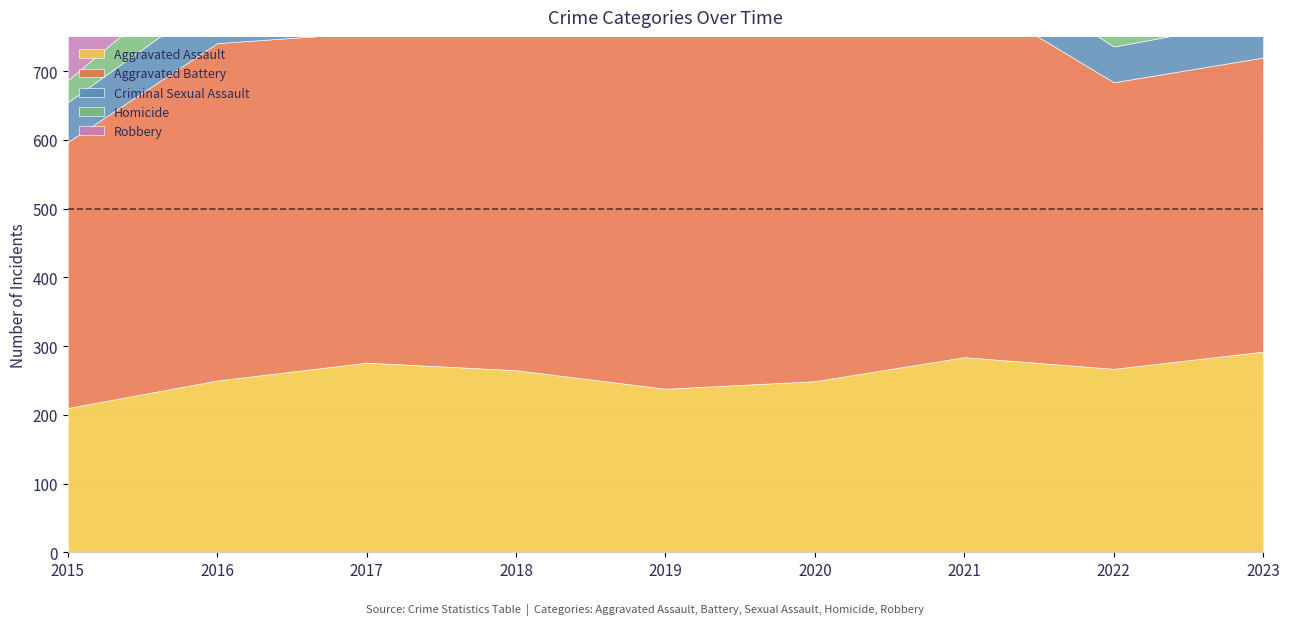

True or false: Aggravated Battery and Aggravated Assault cross at least once.

False